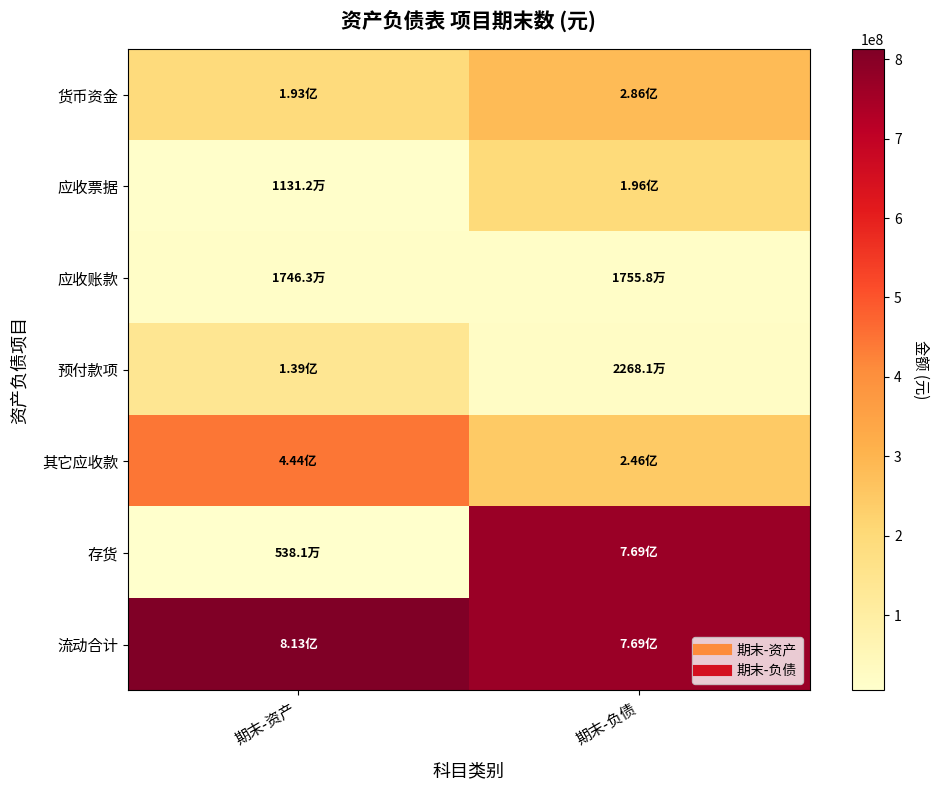

What is the total value across all series at 期末-负债?

2305370689.8